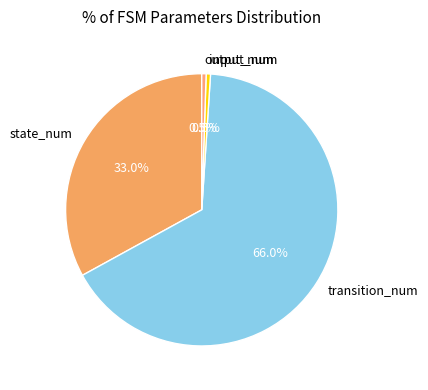

What portion of the pie excludes input_num?

99.5%